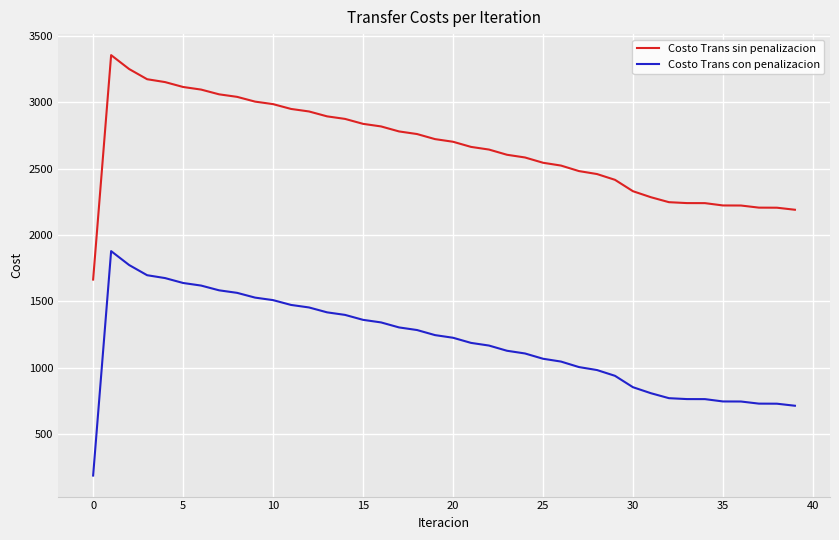

List the series in order of their overall mean, highest first.

Costo Trans sin penalizacion, Costo Trans con penalizacion